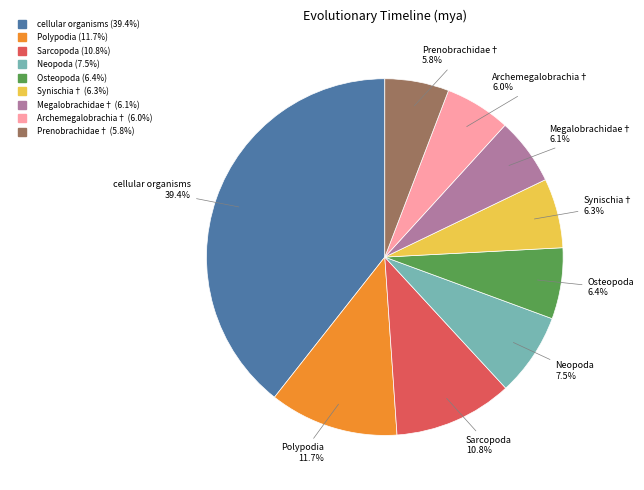

How many segments does this pie chart have?

9